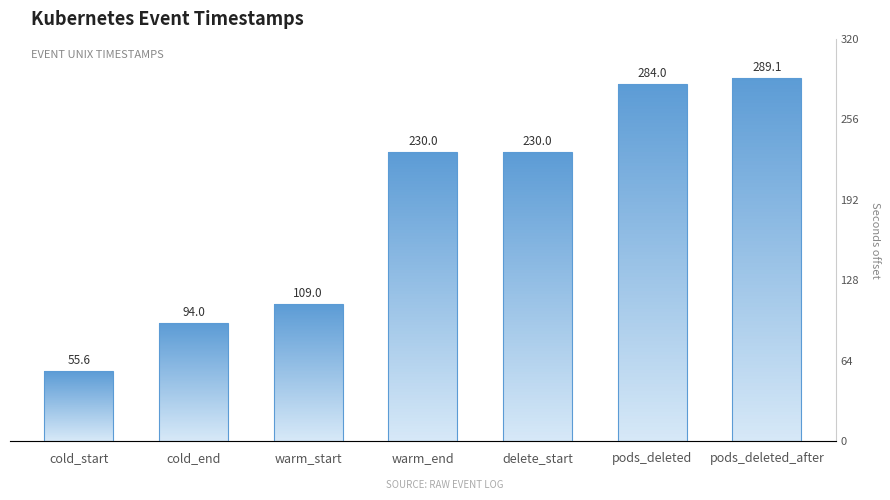

What value does the data have at cold_start?

55.6